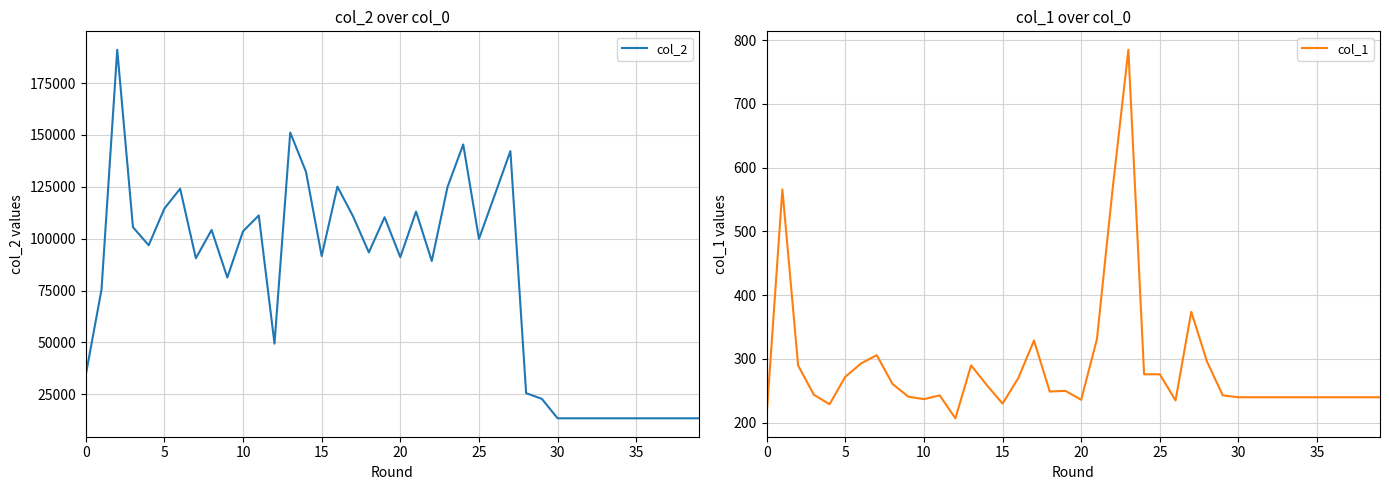

The col_1 series shows 121 at 35. True or false?

False